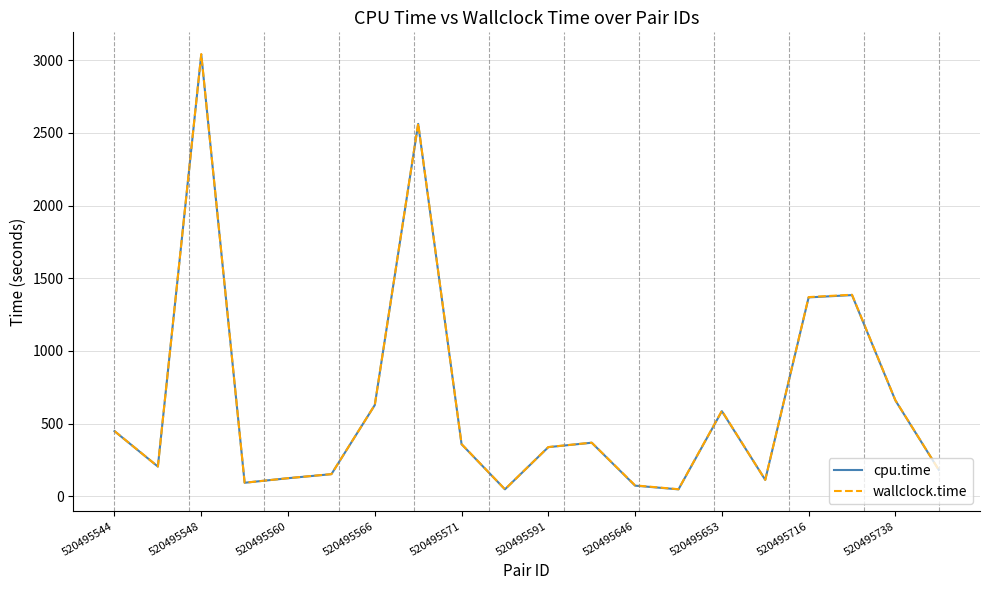

What is the average value of the wallclock.time series?

640.4